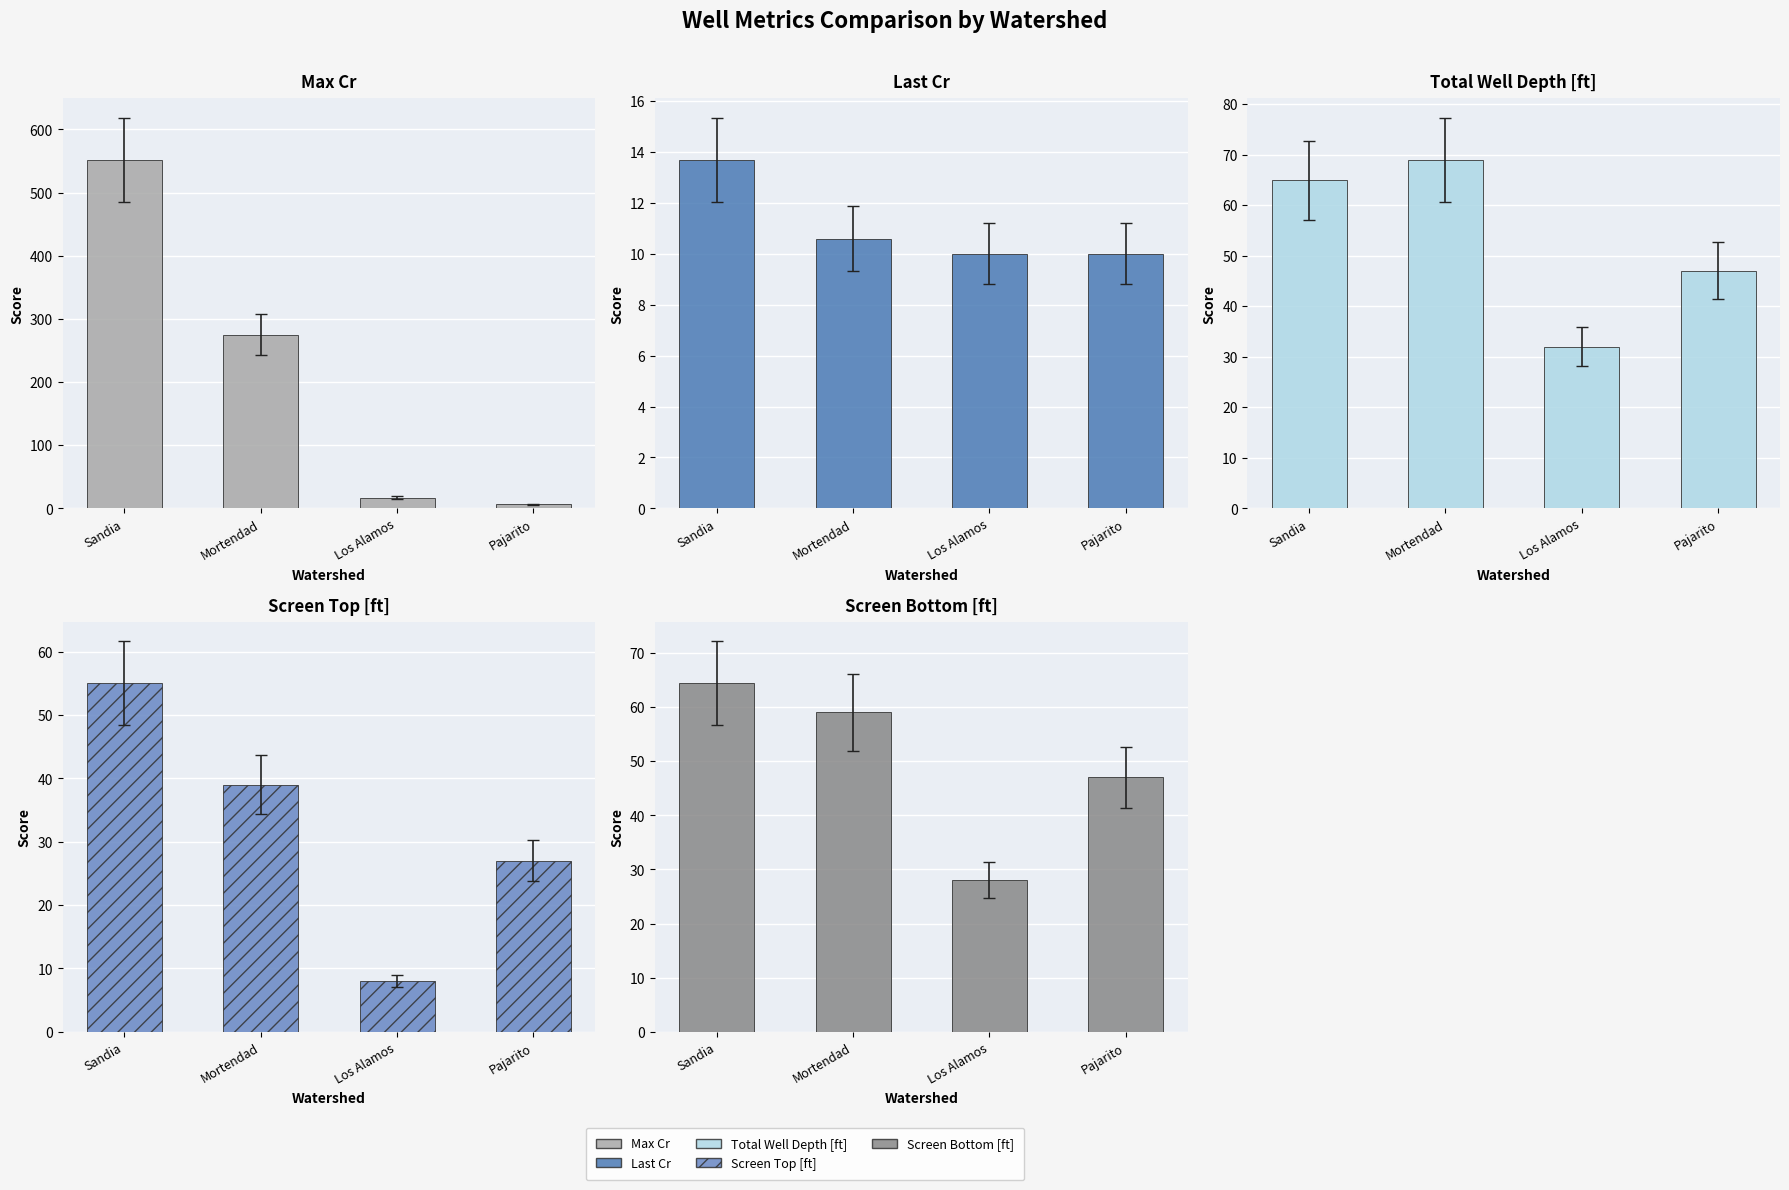

How many series are shown in this chart?

5